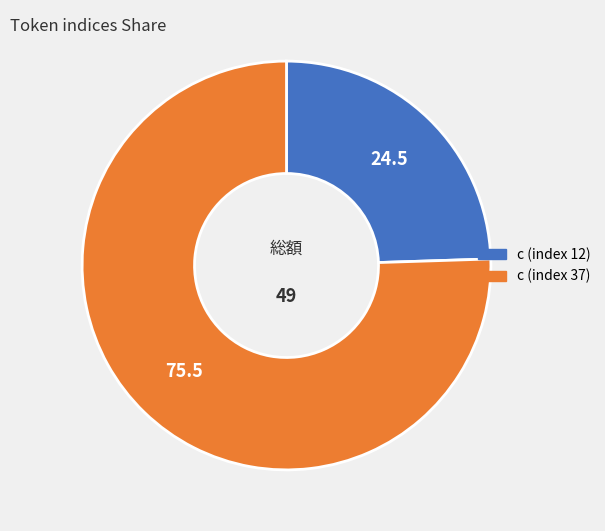

What is the ratio of the value at c (index 37) to the value at c (index 12)?

3.1